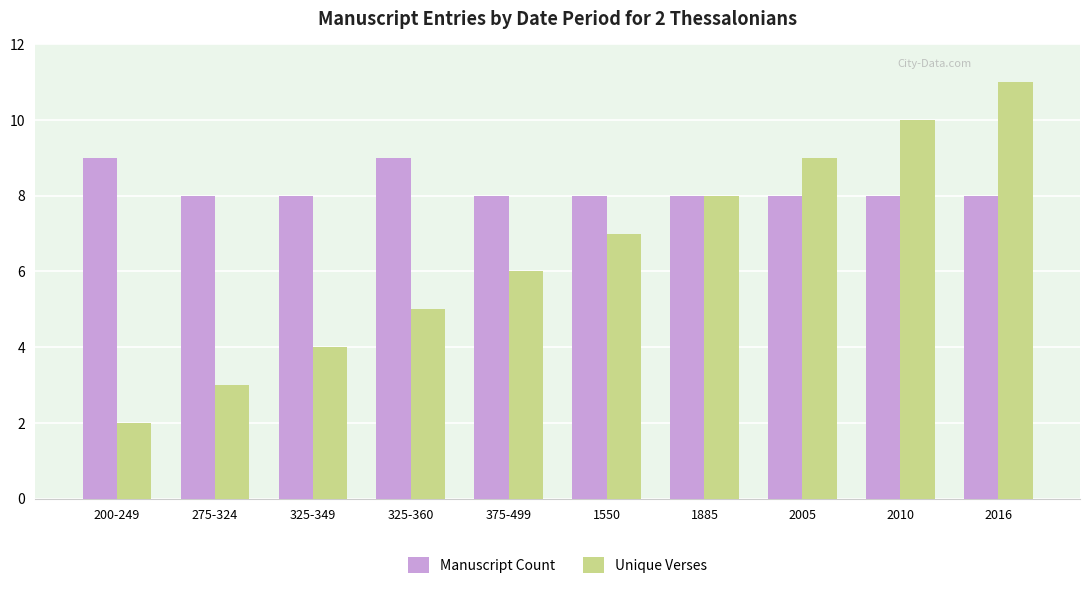

What is the value of the Manuscript Count bar at the 9th from the left?

8